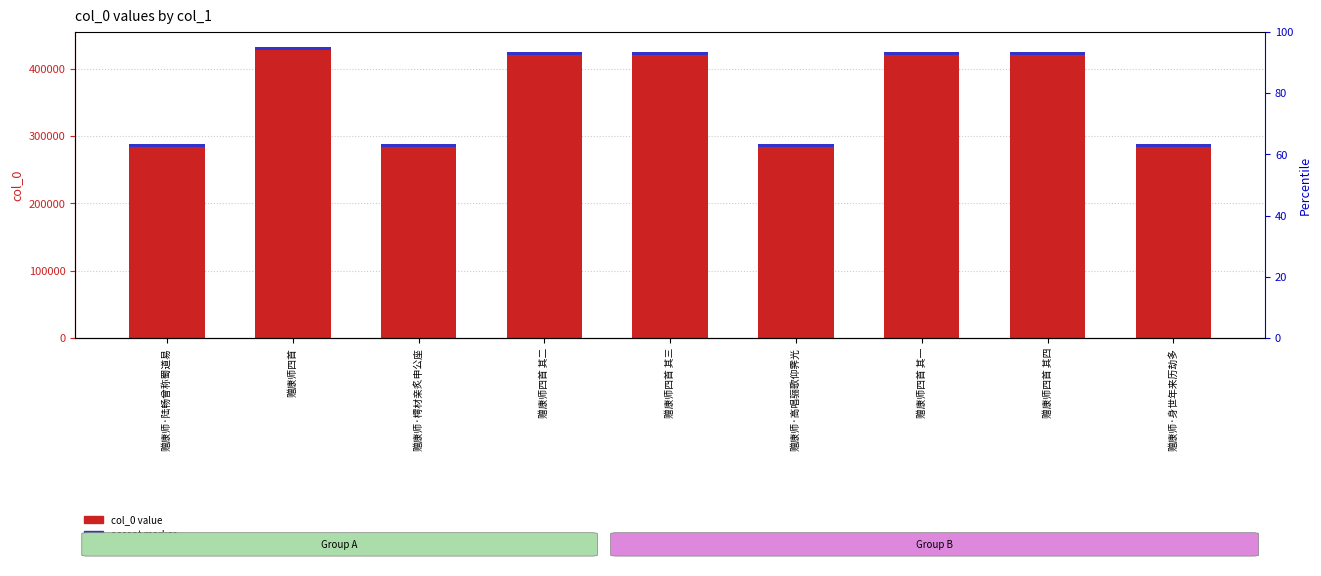

At which label does accent marker reach its minimum?

赠康师·陆畅曾称蜀道易